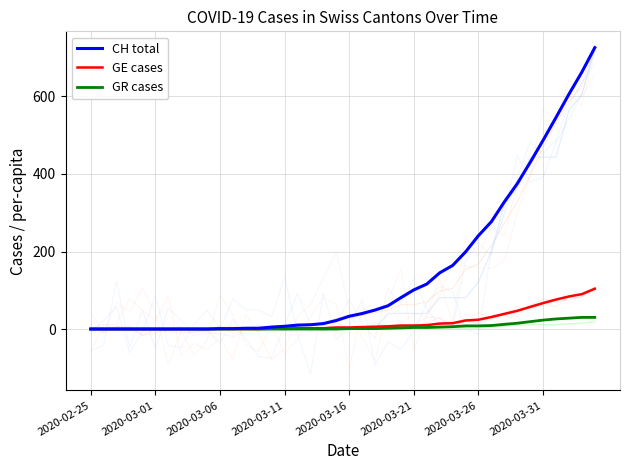

True or false: GR cases has more than 2 points higher than both neighbors.

False